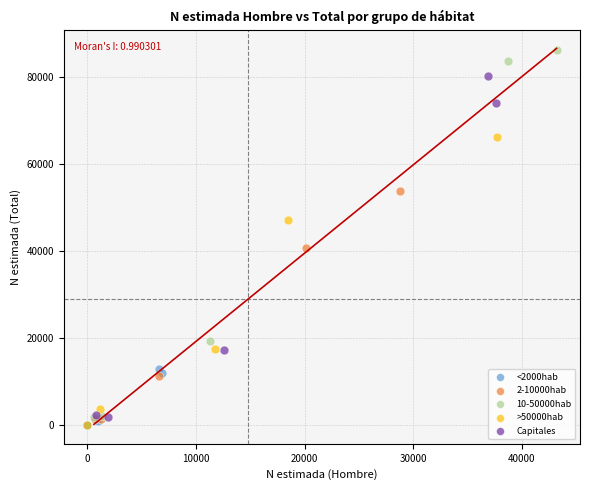

Which series contains the highest Y value?

10-50000hab